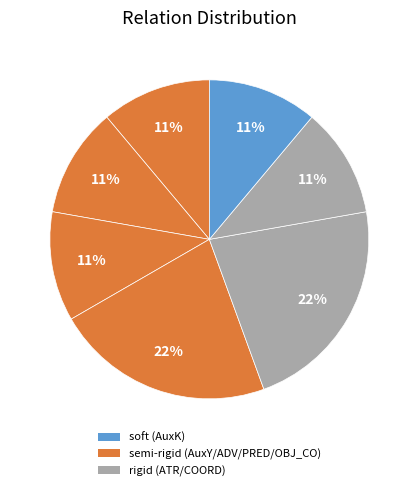

How many slices are in this pie chart?

7